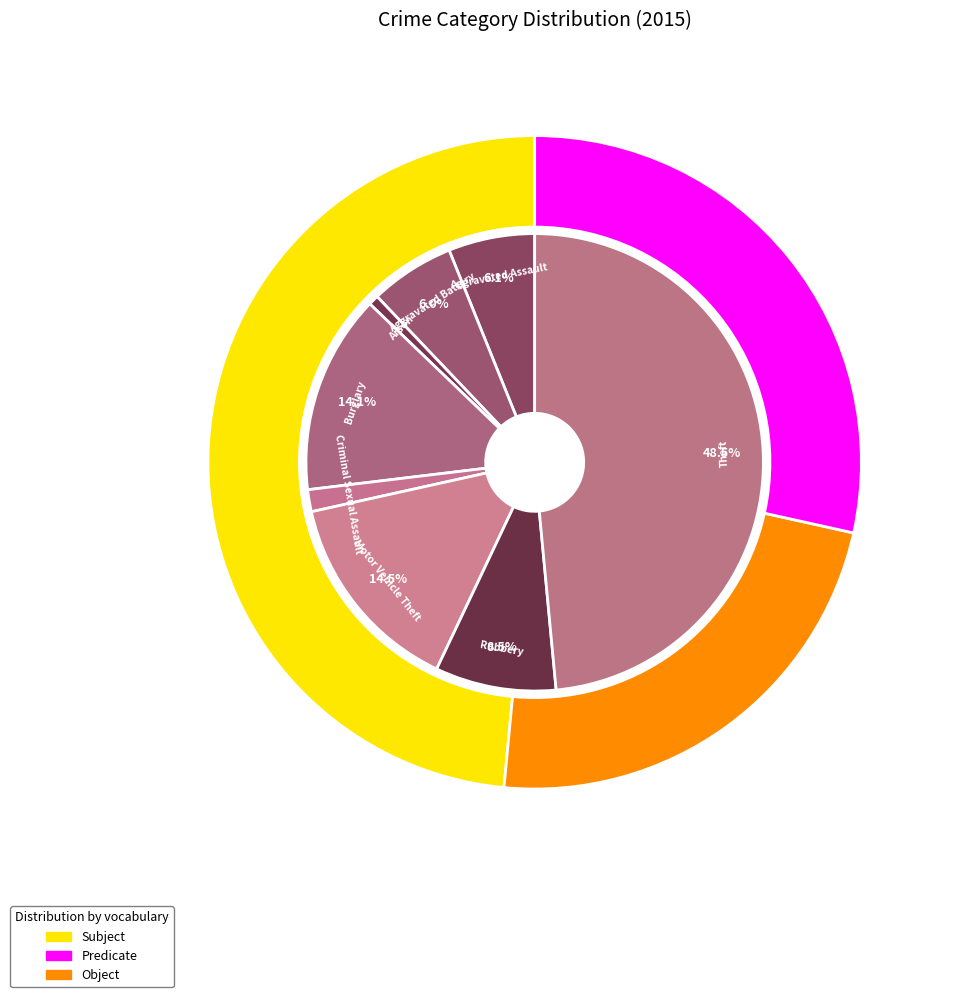

How many segments does this pie chart have?

8